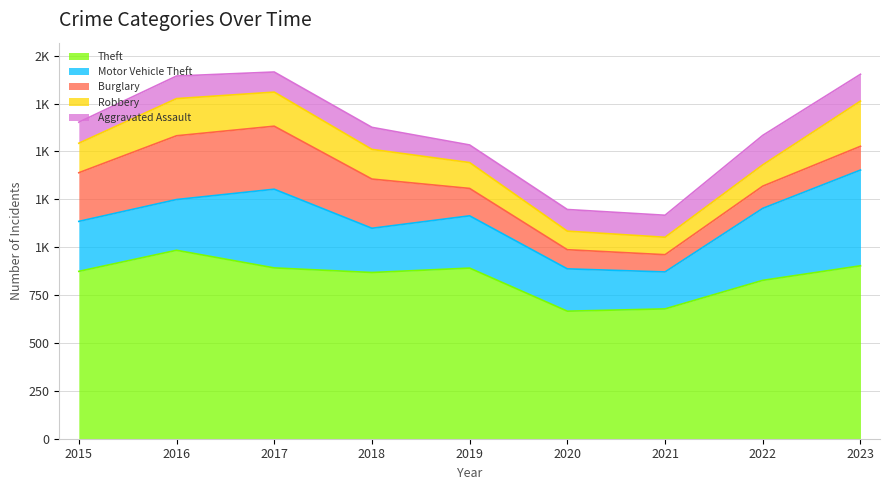

Reading left to right, extract all data points from this chart.

Theft: 874	984	892	868	891	666	678	827	903
Motor Vehicle Theft: 261	265	411	231	273	221	193	376	500
Burglary: 254	333	329	257	143	100	90	116	124
Robbery: 154	194	178	155	135	97	91	111	236
Aggravated Assault: 110	118	105	115	92	113	115	154	140